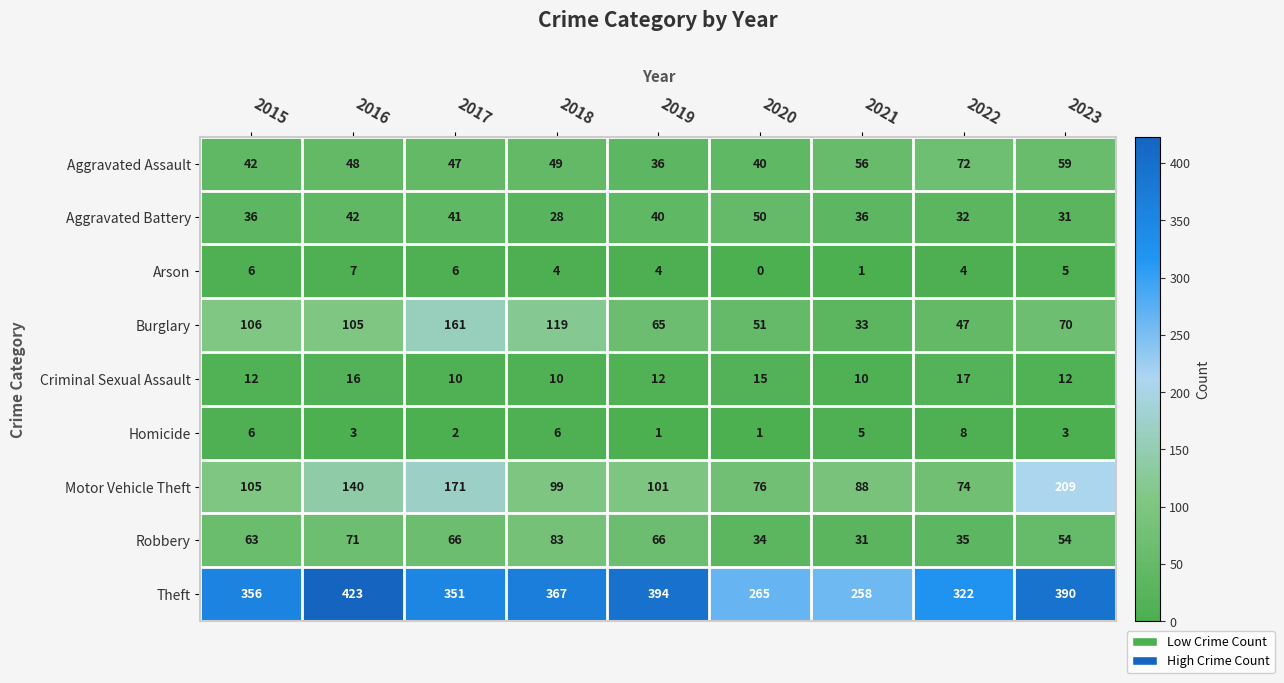

Read the Theft value at 2018, to the nearest 10.

370